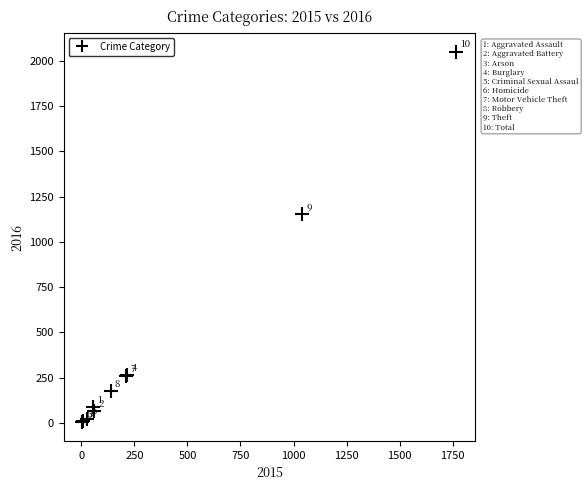

What Y value in the scatter plot is closest to 1026?

1151